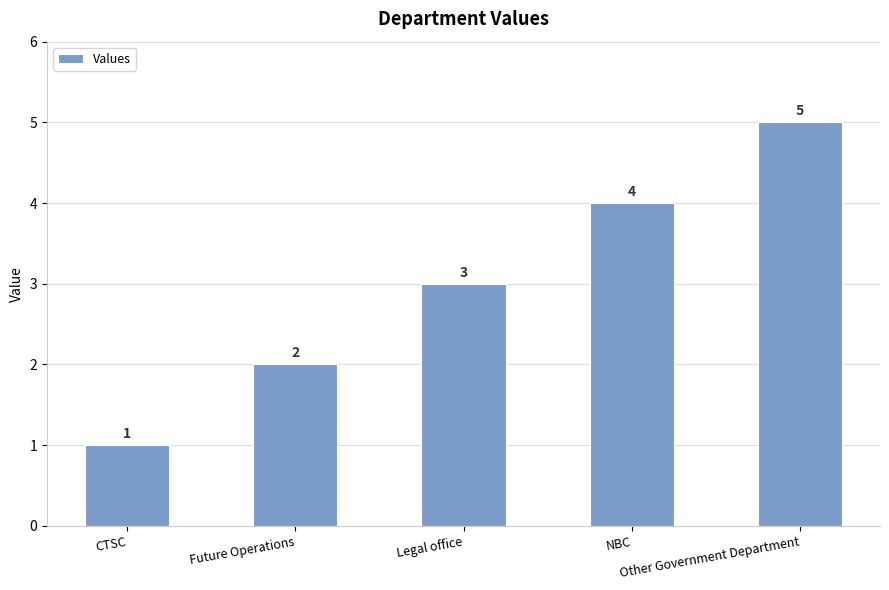

Does the chart contain any negative values?

No